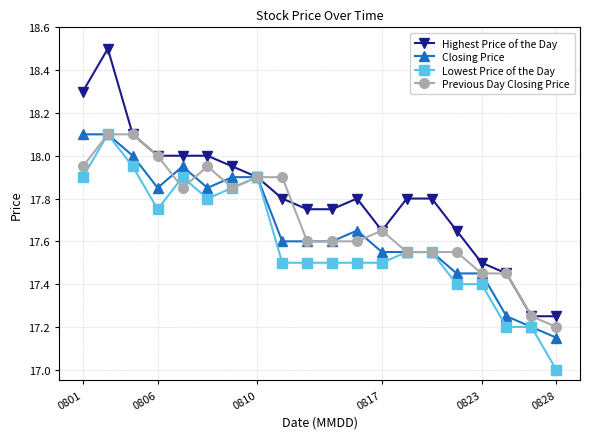

Which series has the largest range (max minus min)?

Highest Price of the Day